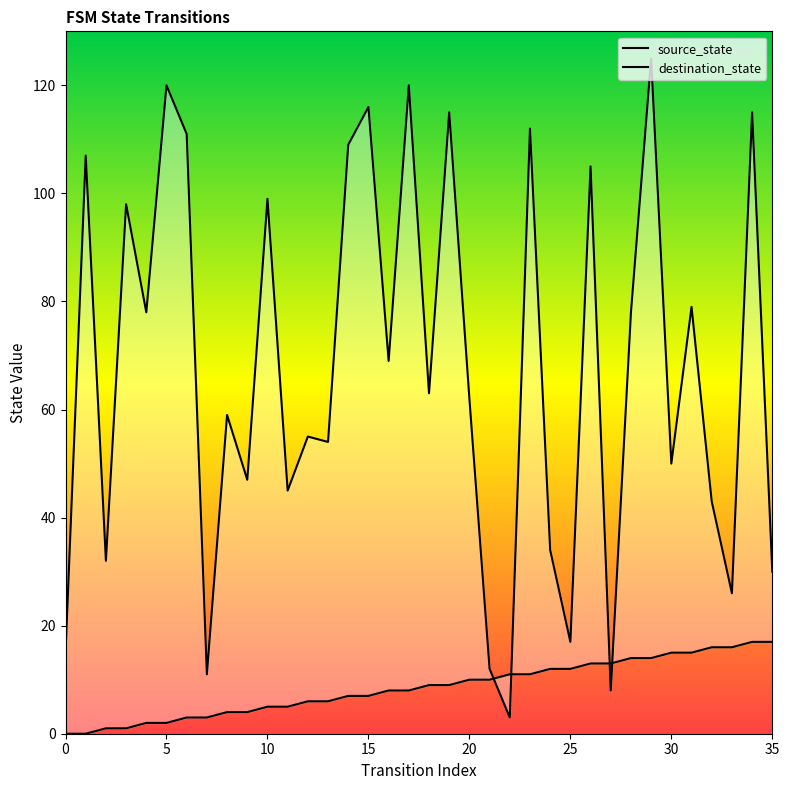

How many lines are shown in the chart?

2